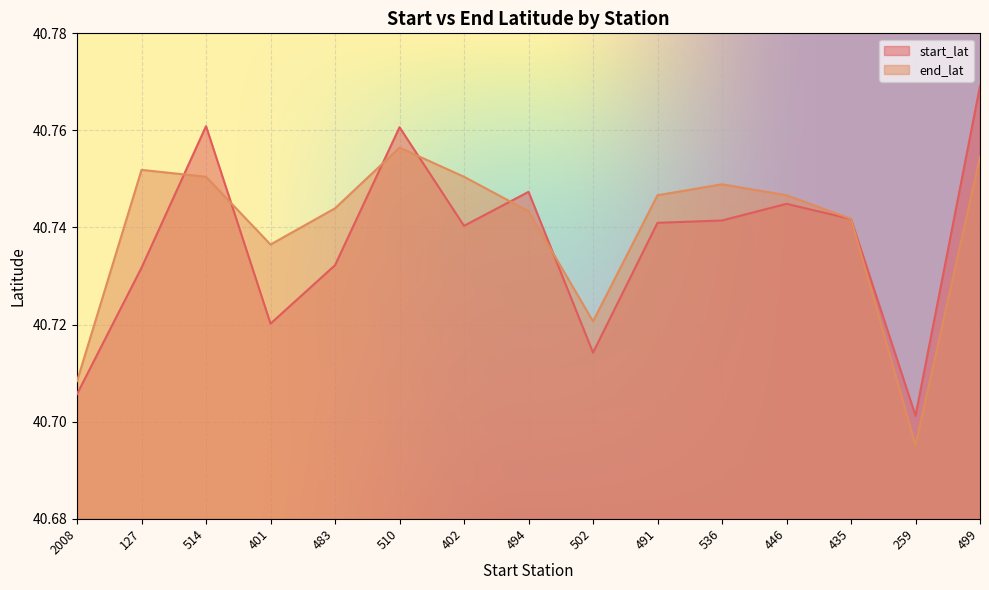

The value of end_lat at 502 is 40.7. True or false?

True